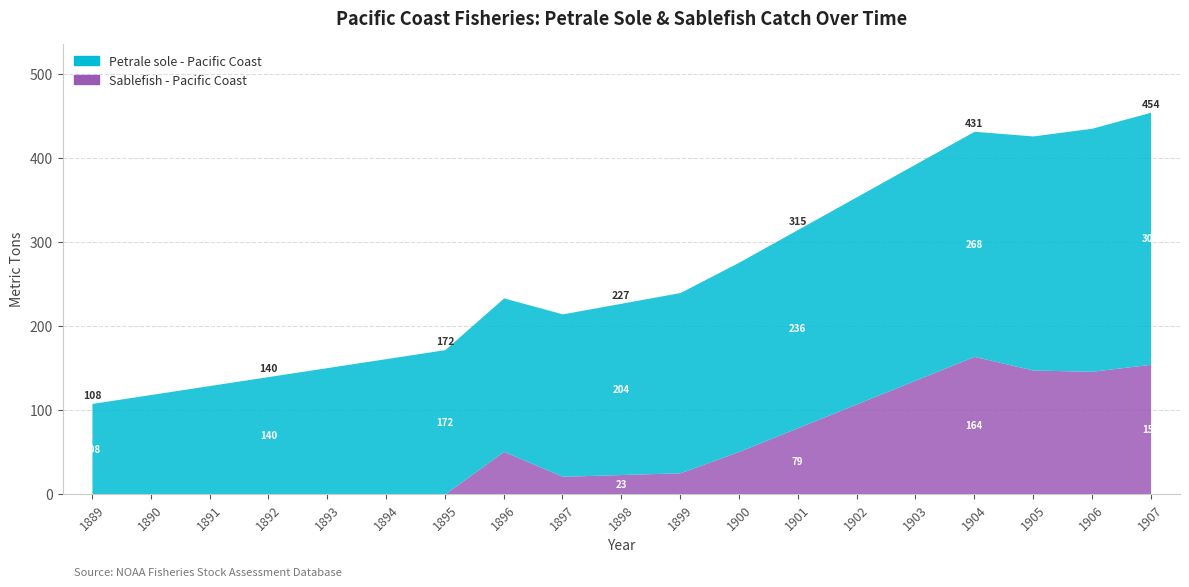

At how many categories does at least one series exceed 60?

19